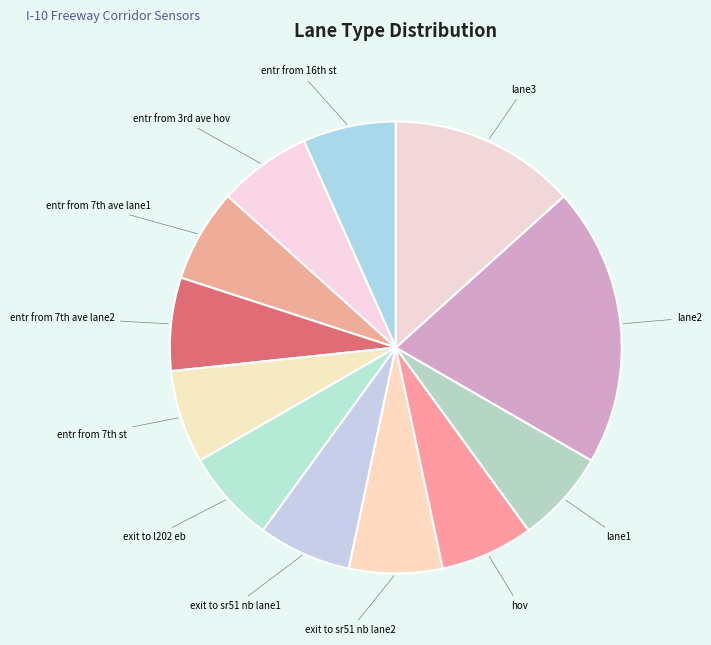

Count the number of slices in the pie.

12